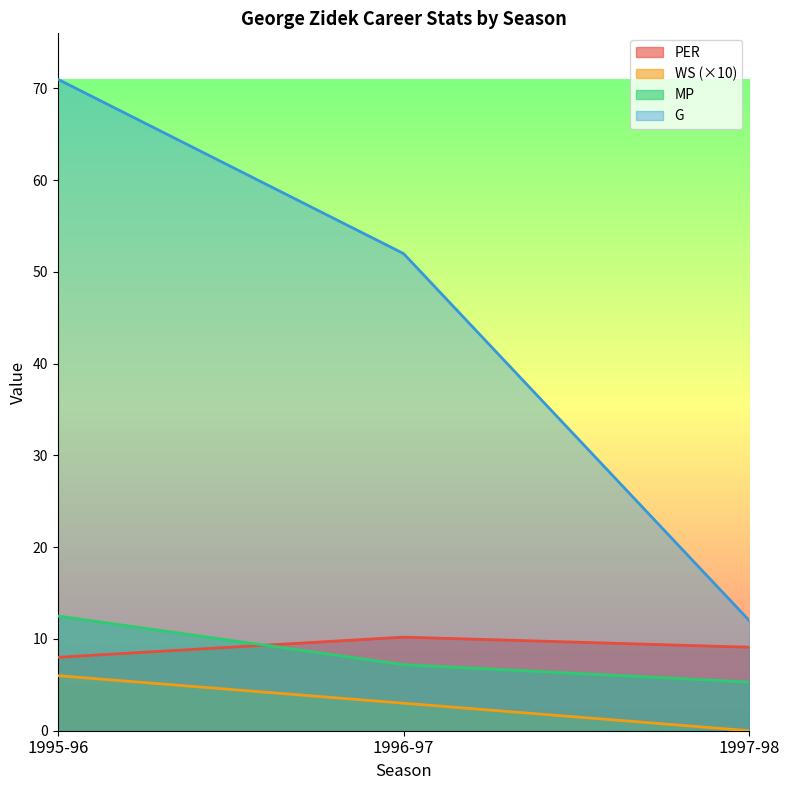

What is the highest value of the MP series?

12.5